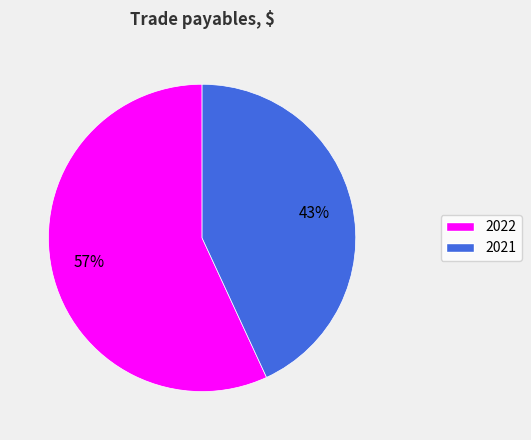

Which category has the smallest portion of the pie?

2021